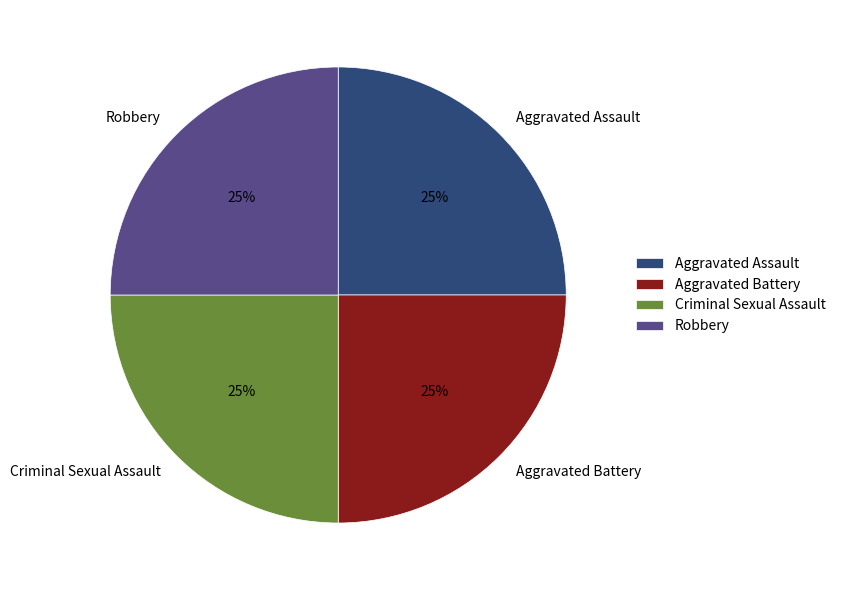

To the nearest percent, what is the average slice percentage?

25%